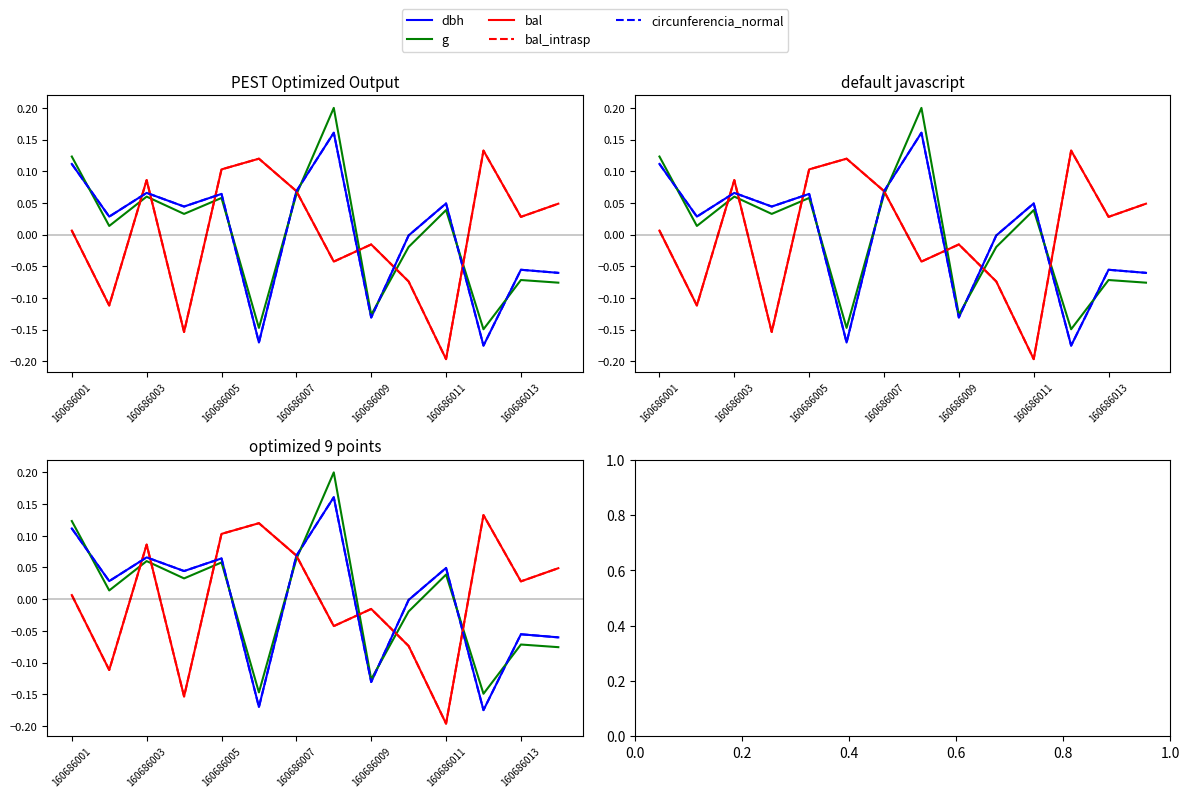

Which series has the largest total across all categories?

circunferencia_normal